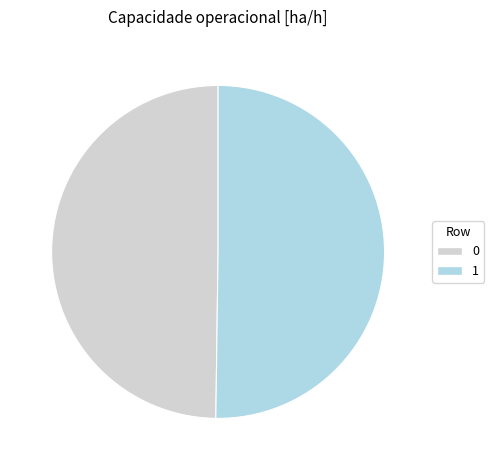

The 1 slice represents 50% of the pie. True or false?

True